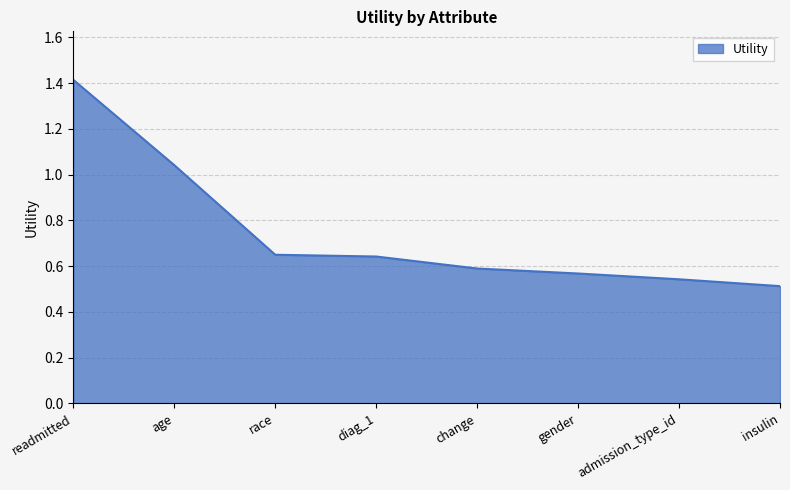

What position from the right is admission_type_id?

2